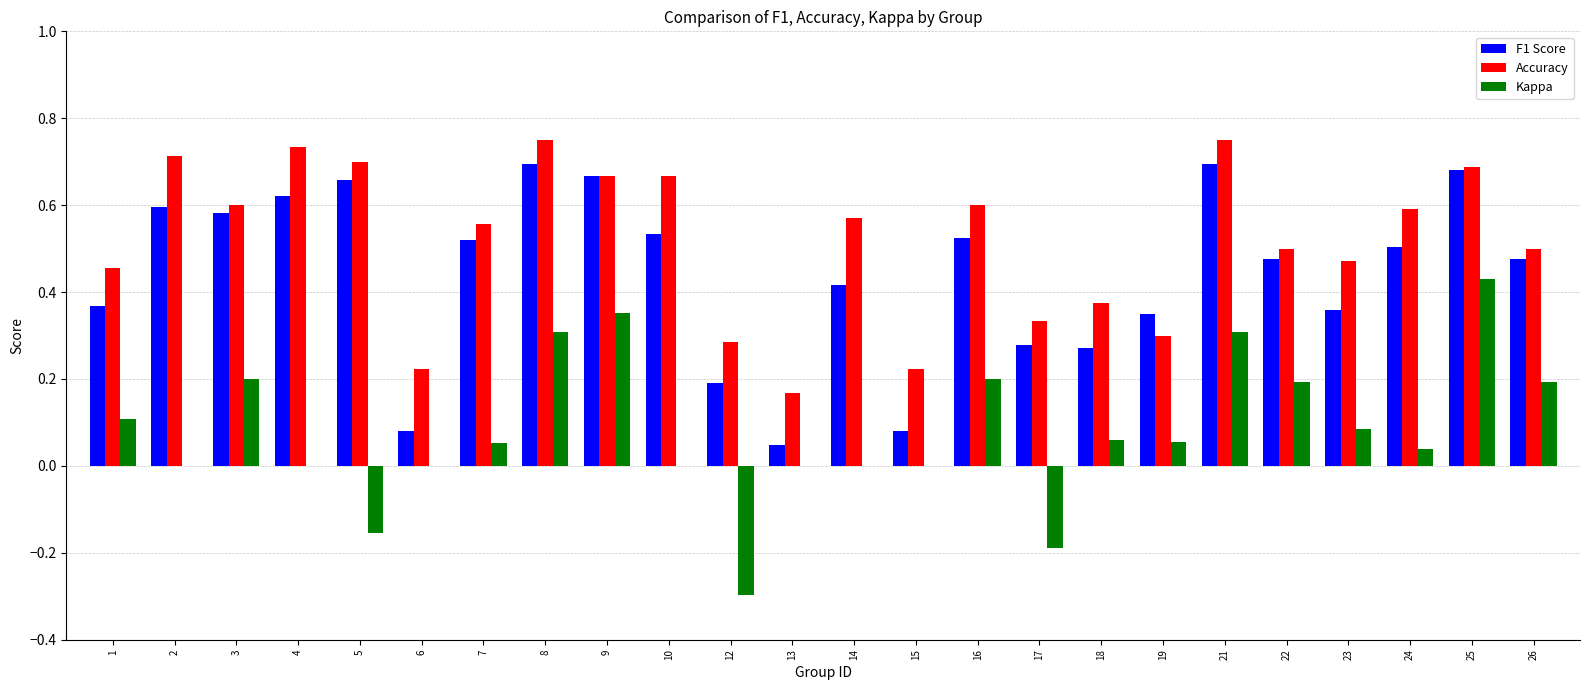

What is the total value across all series at 4?

1.4